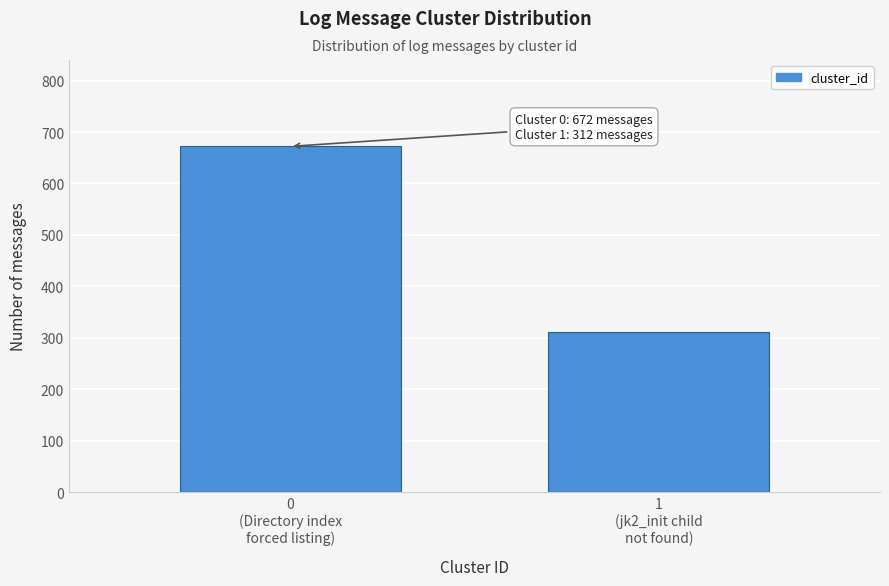

Reading right to left, what are all the values shown in this chart?

312	672